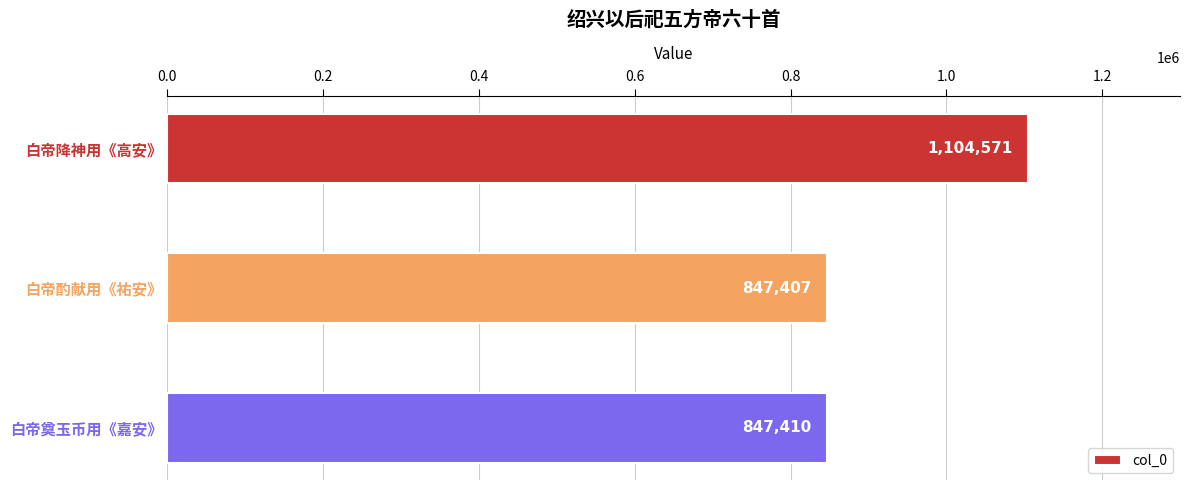

Reading top to bottom, what are all the values shown in this chart?

1104571	847407	847410